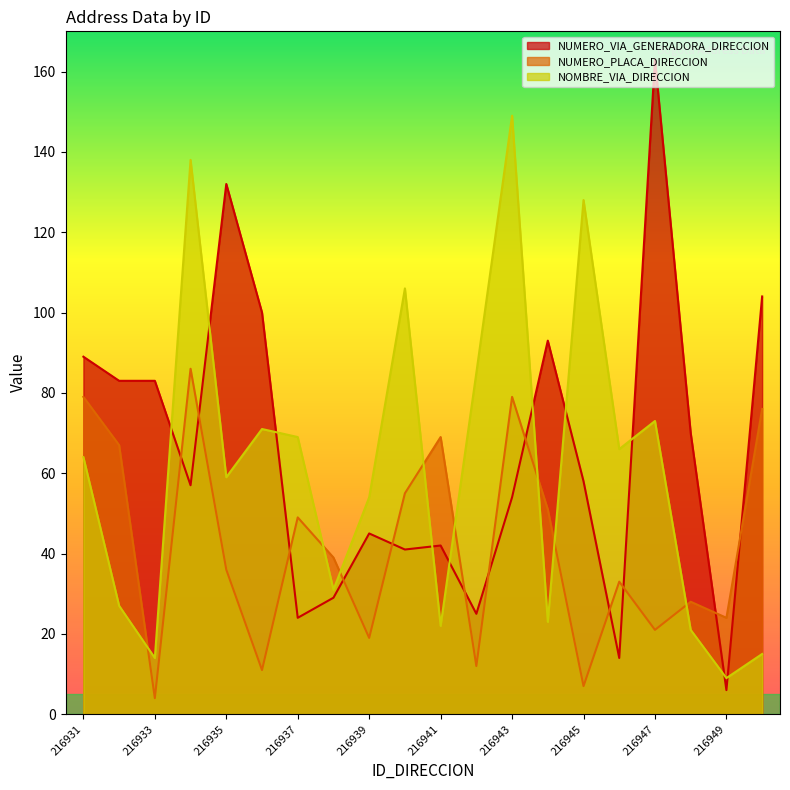

Is it true that NUMERO_PLACA_DIRECCION equals 18 at 216950?

False